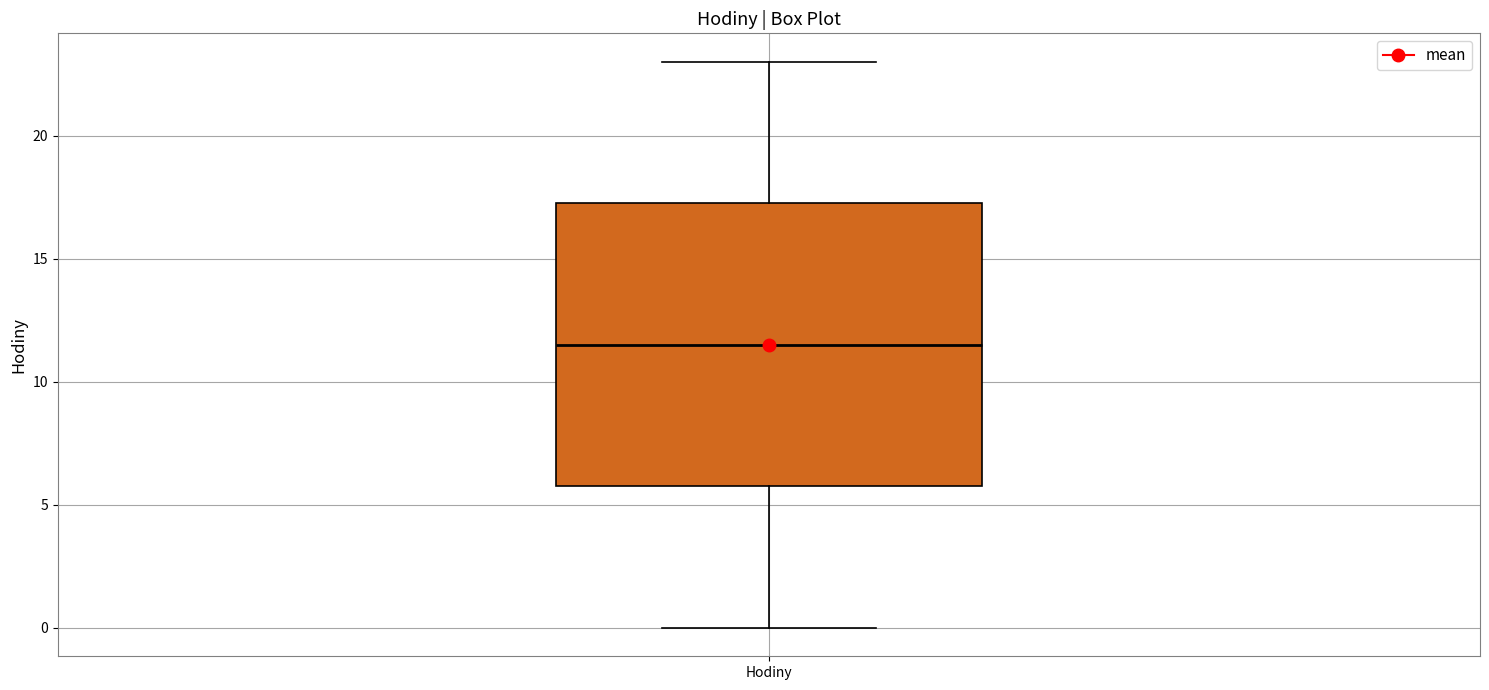

Where is the lower edge of the box for Hodiny on the y-axis? The values are not printed on the chart, so give them approximately, as read against the axis.

6.0